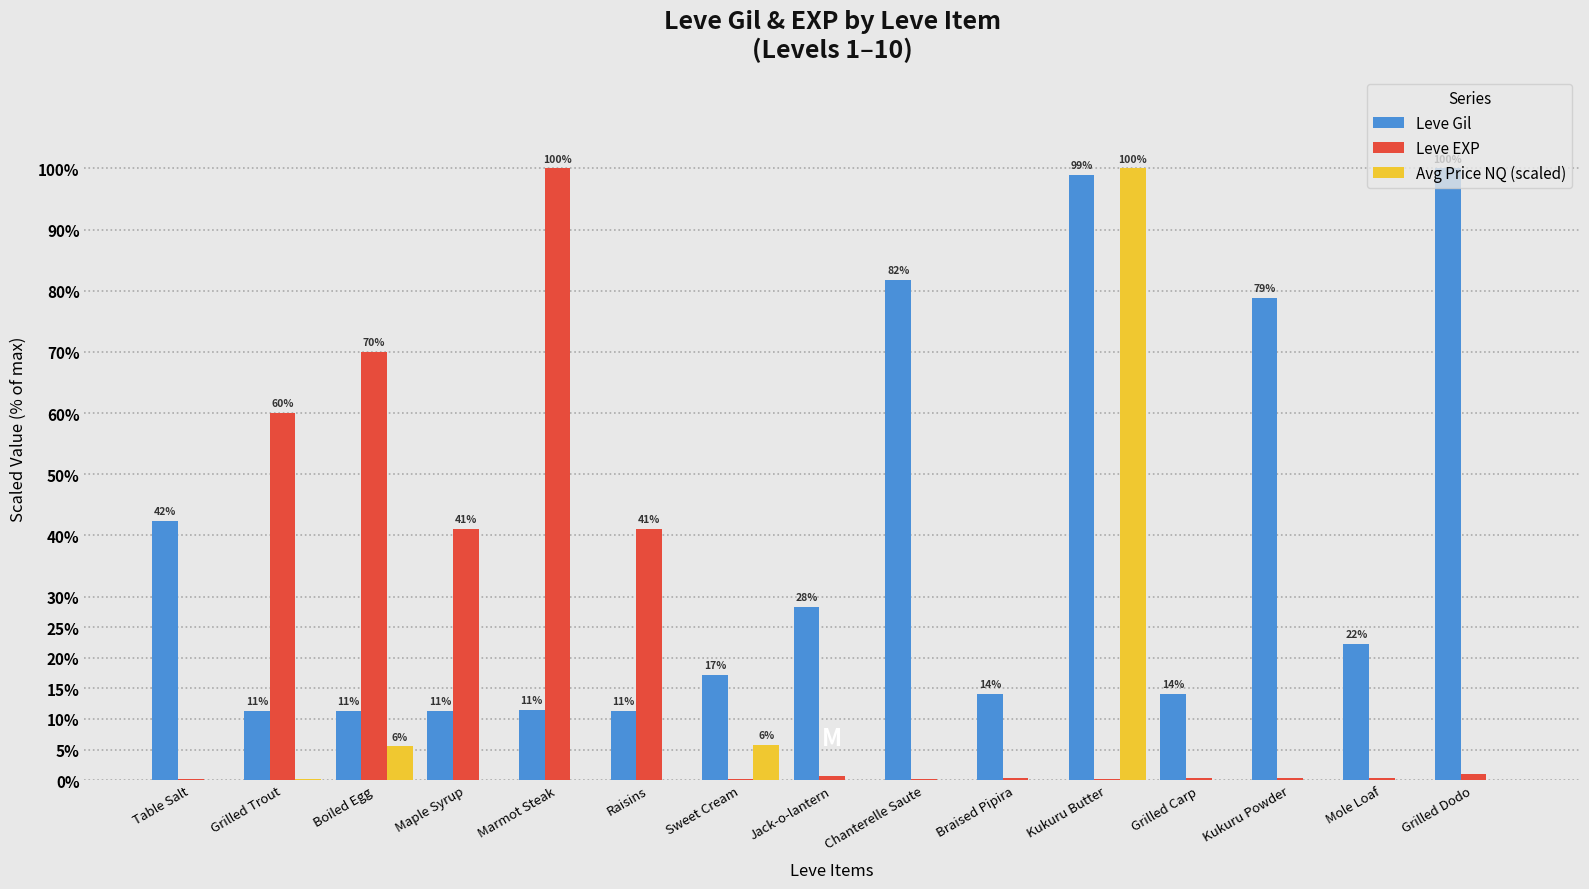

What is the average value of the Leve EXP series?

21.0